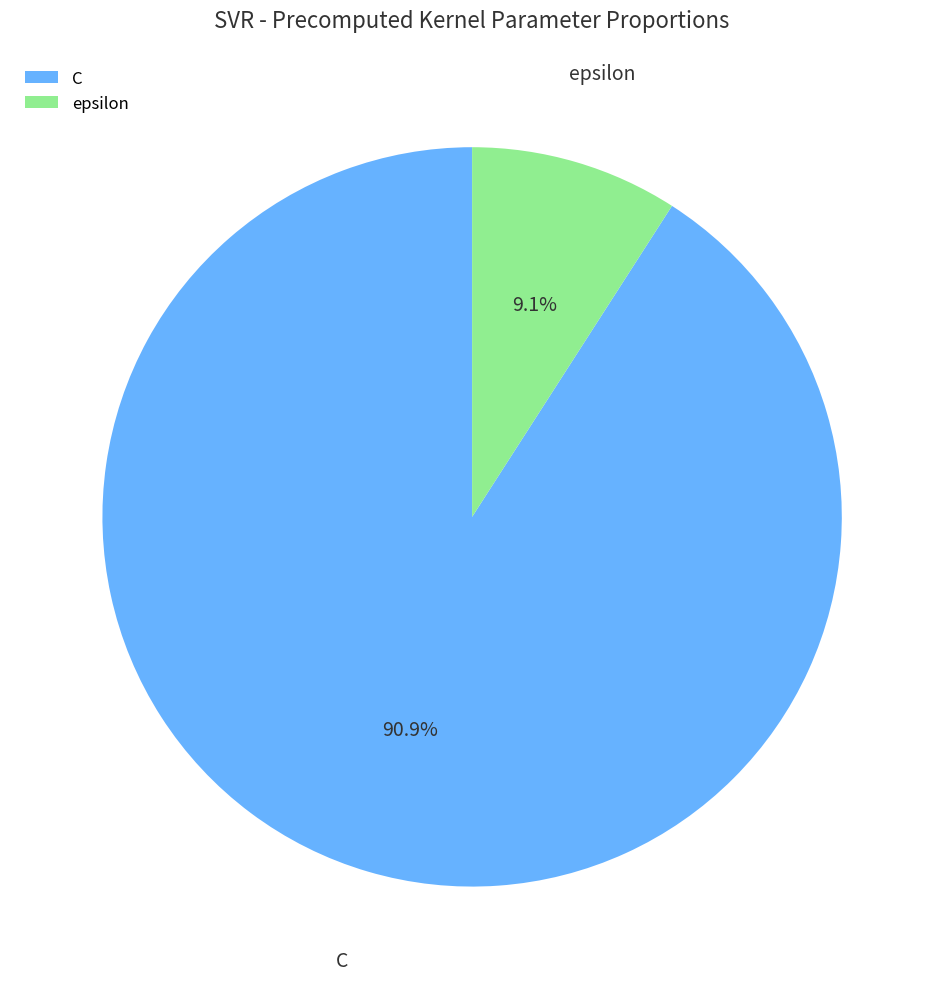

Combined, do C and epsilon account for over 50%?

Yes